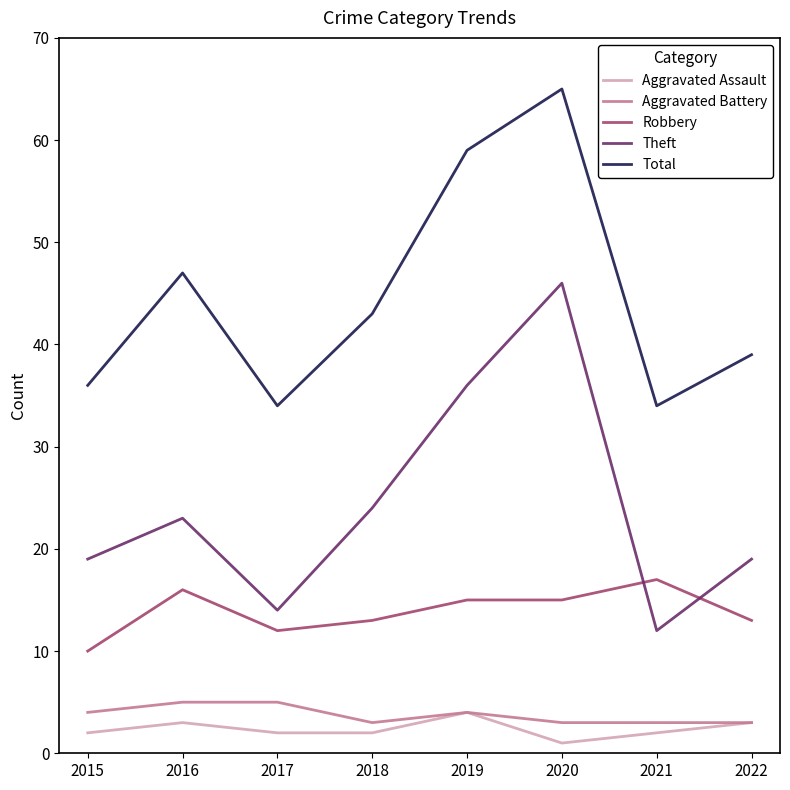

What is the approximate value of Aggravated Battery at 2019?

4